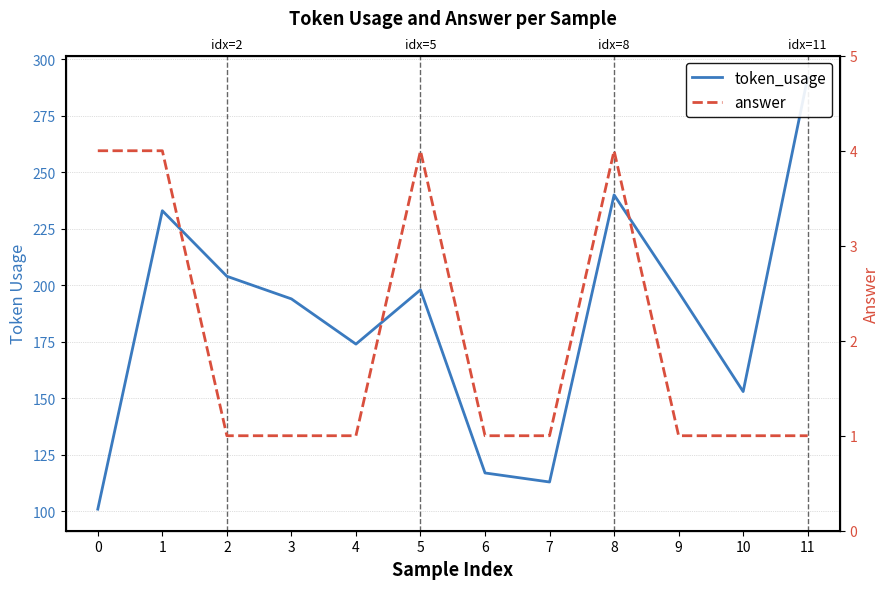

Which category has the lowest value across all series?

2